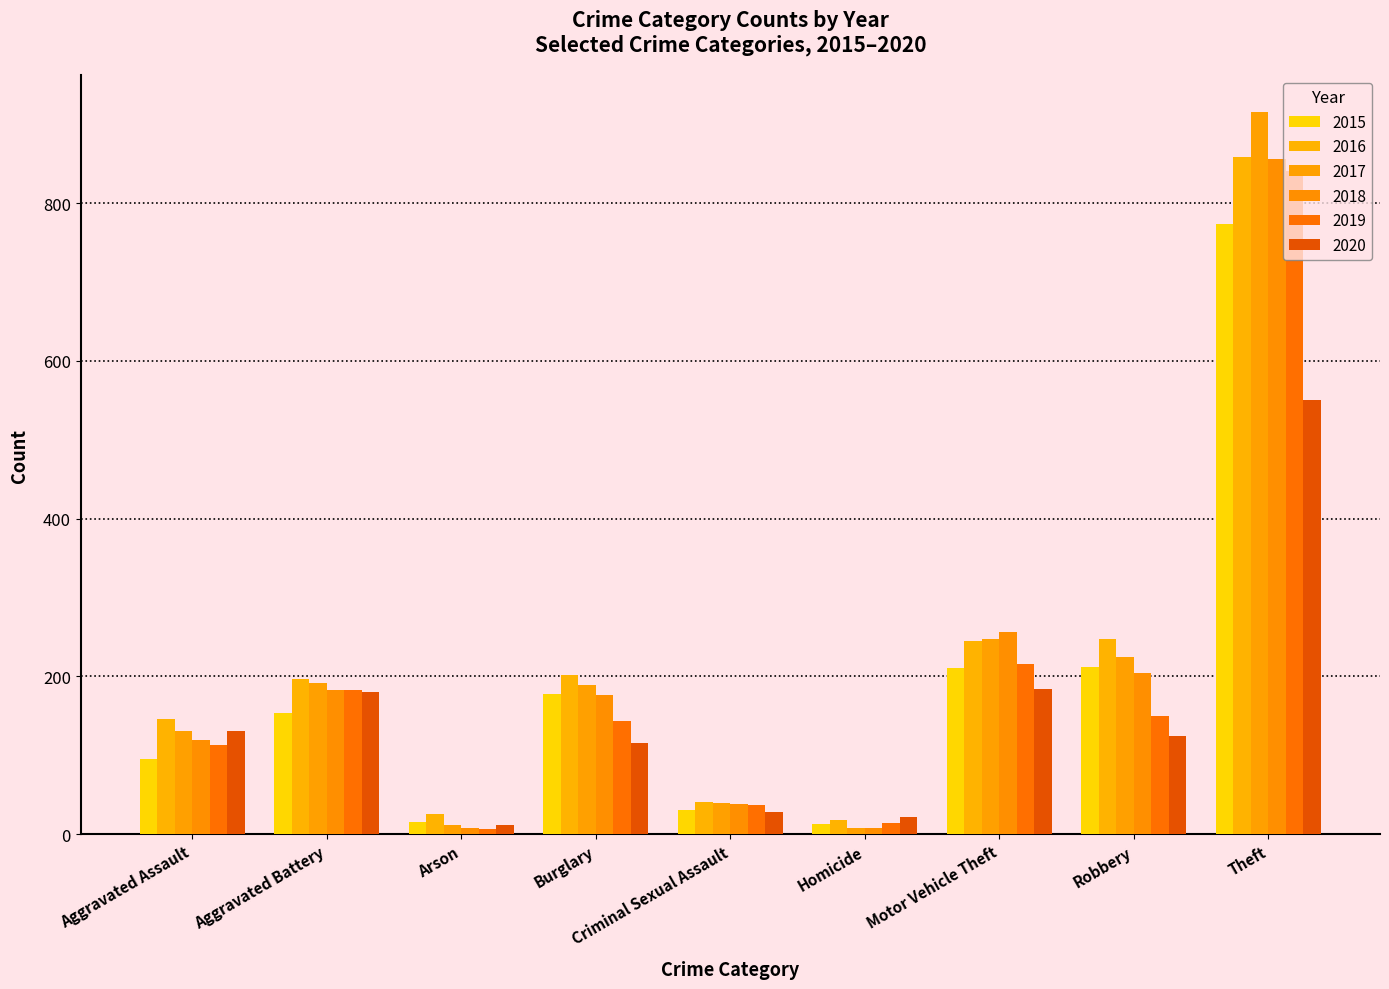

How many values in the 2015 series are below 154?

4